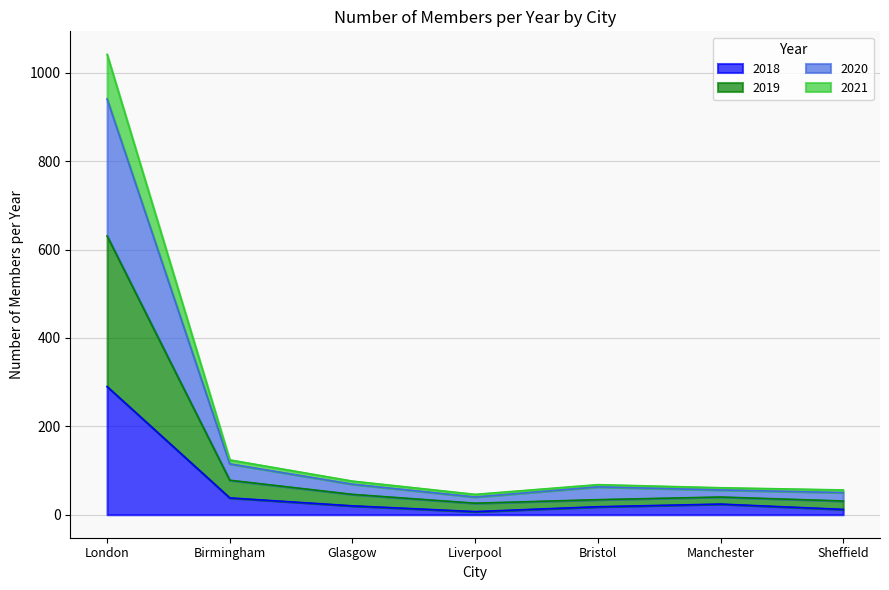

At which category is the sum across all series the highest?

London